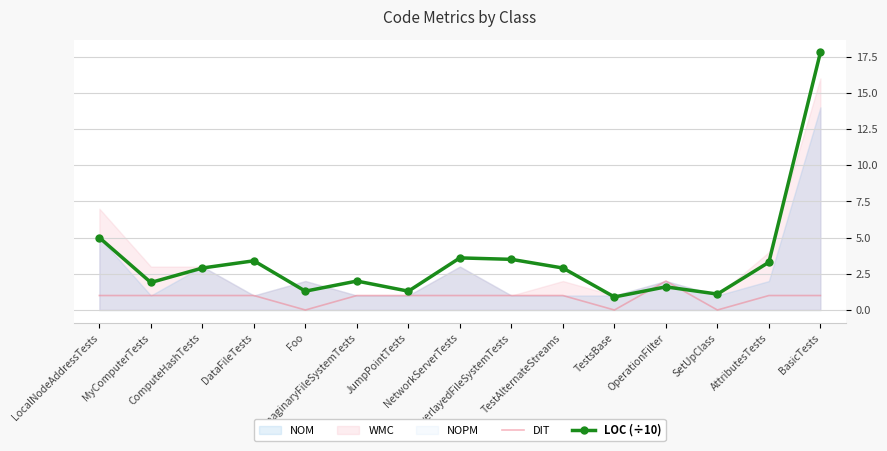

How many intersections are there between LOC (÷10) and DIT?

2